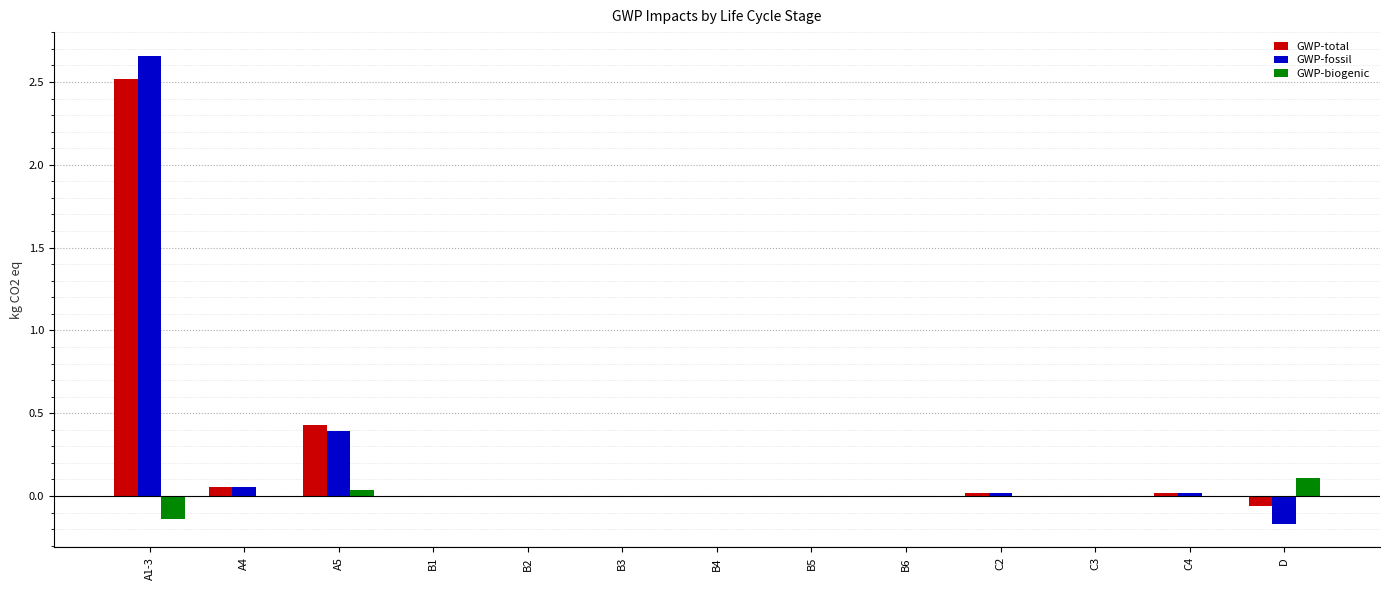

The value of GWP-biogenic at B4 is -0.1. True or false?

False